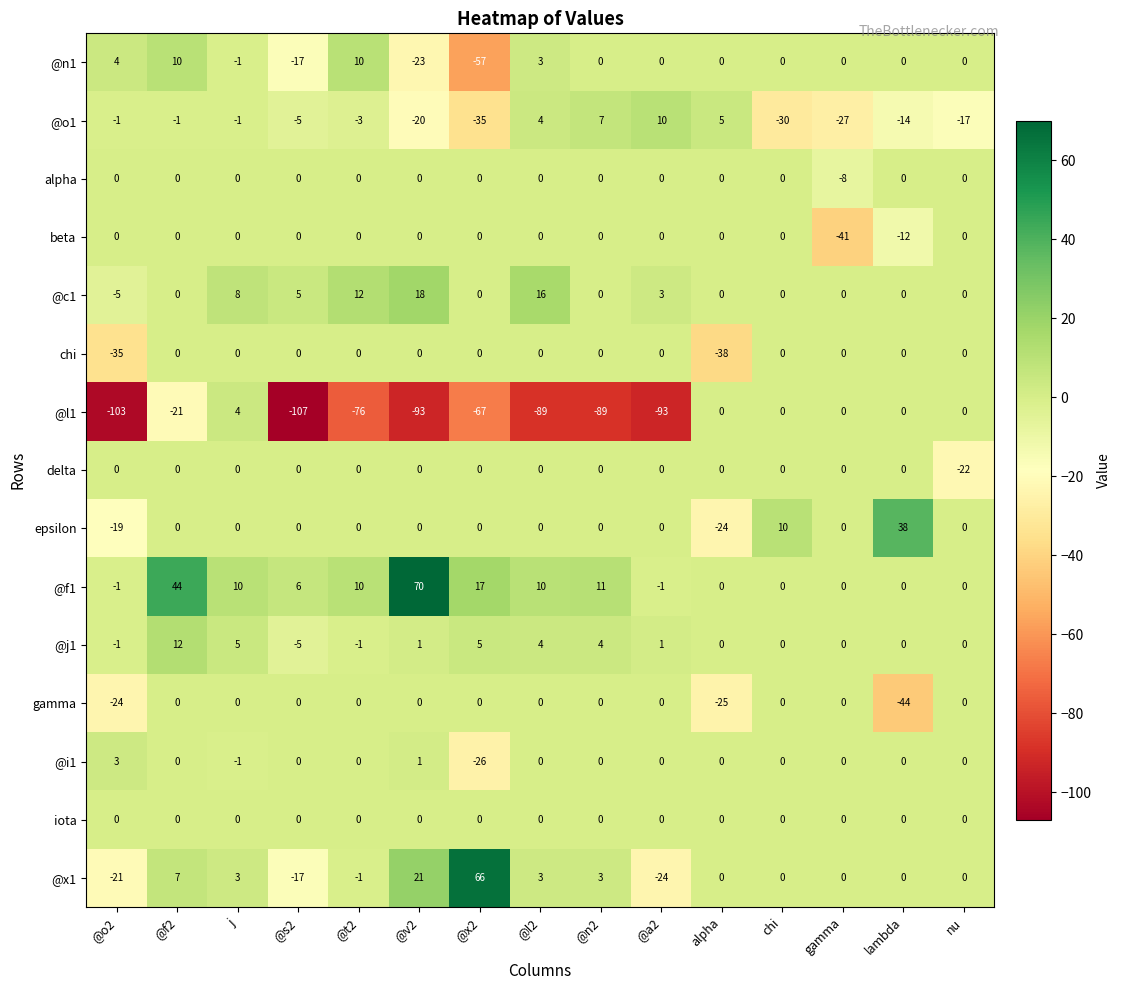

What is the difference between the highest and lowest values at @n2?

100